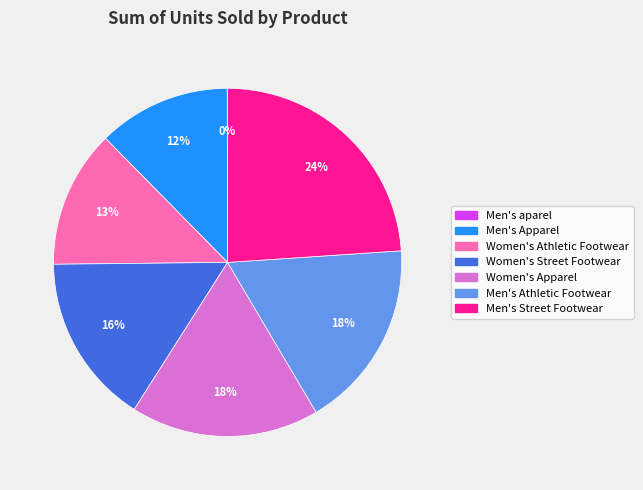

What is the largest slice in the pie chart?

Men's Street Footwear